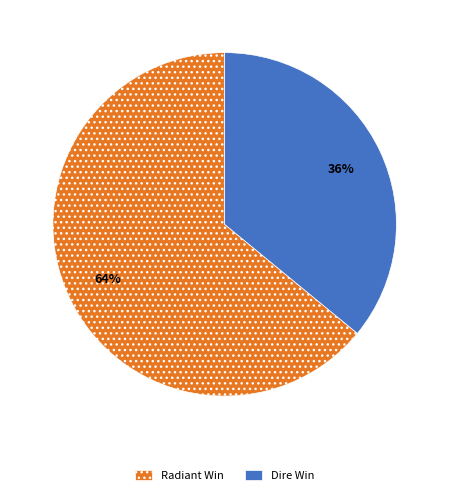

Is the sum of Radiant Win and Dire Win greater than half?

Yes